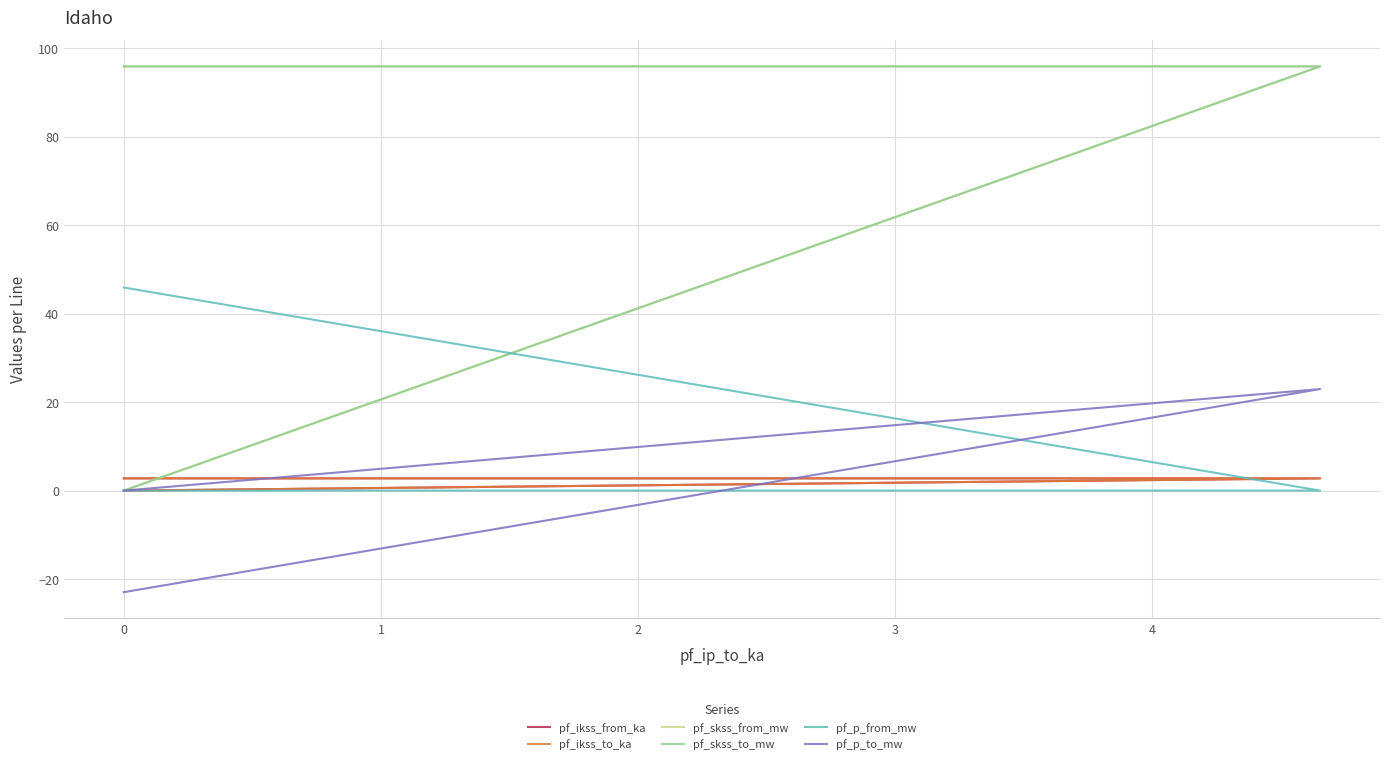

How many values in the pf_skss_from_mw series are below 95?

1